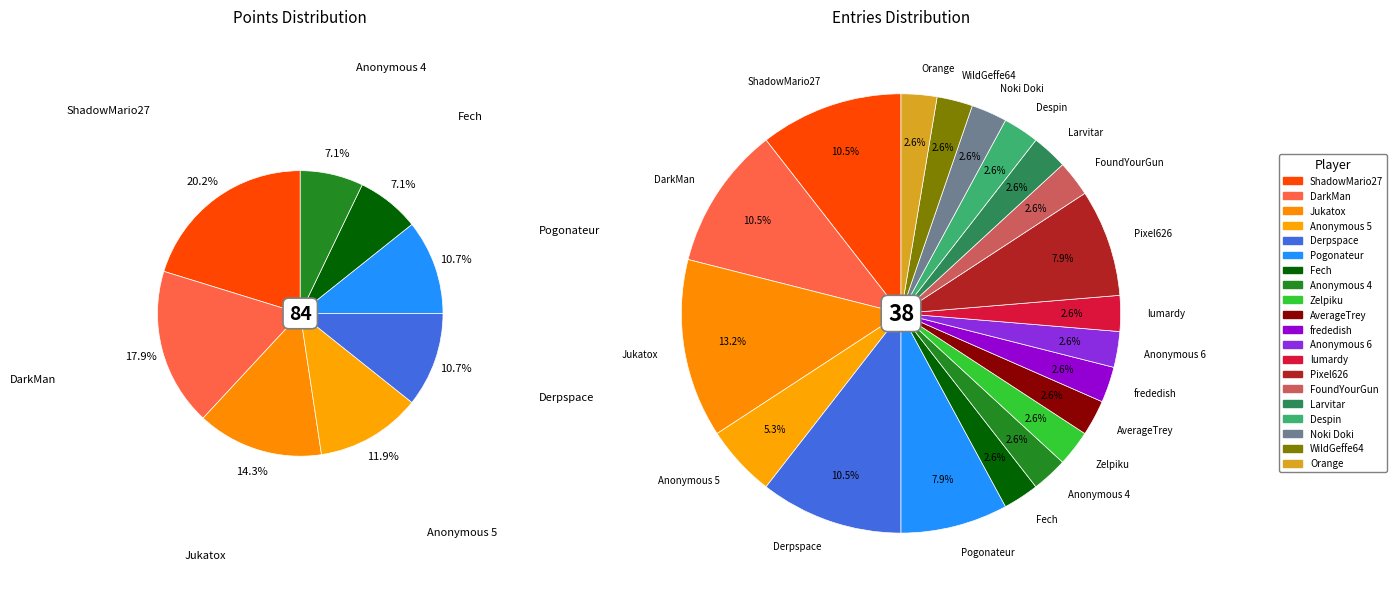

Is it true that frededish is 3% of the pie?

True